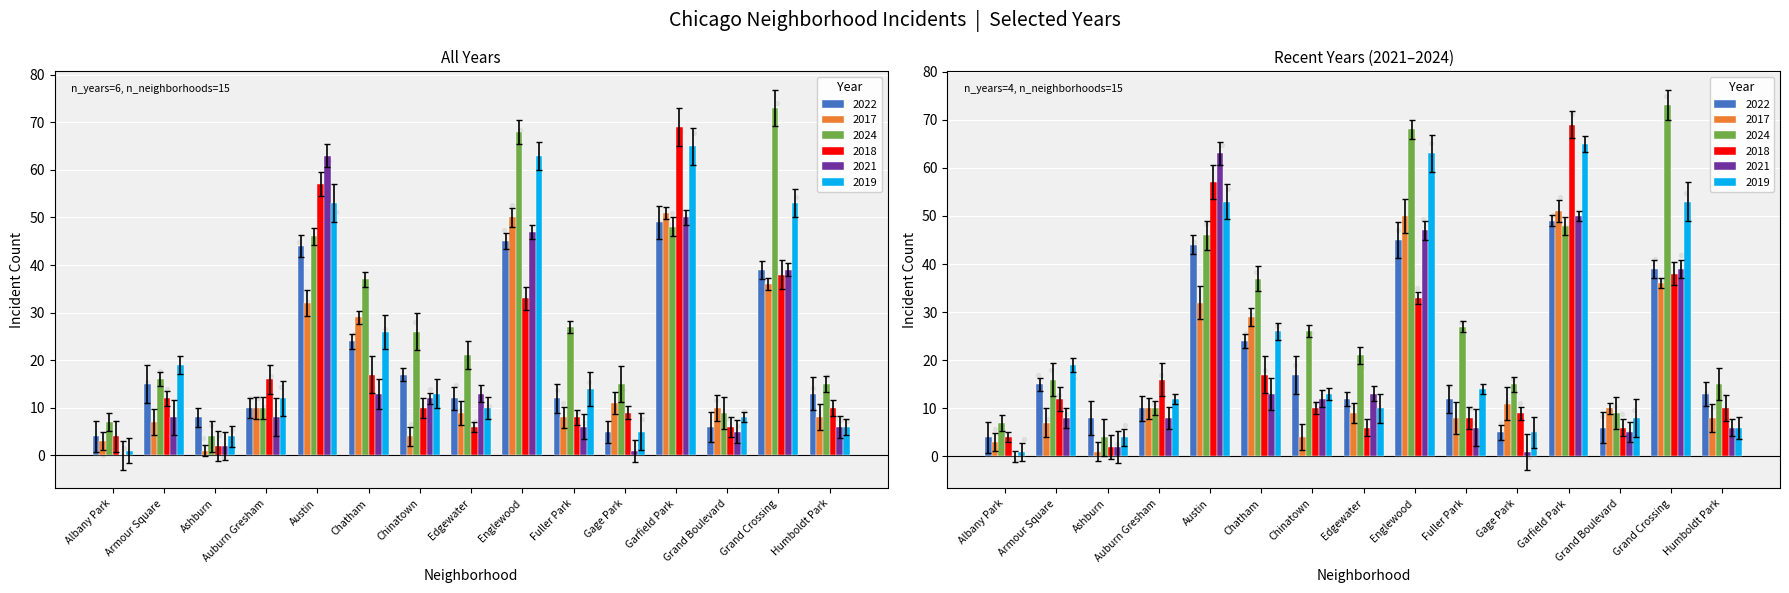

At which category is the sum across all series the highest?

Garfield Park